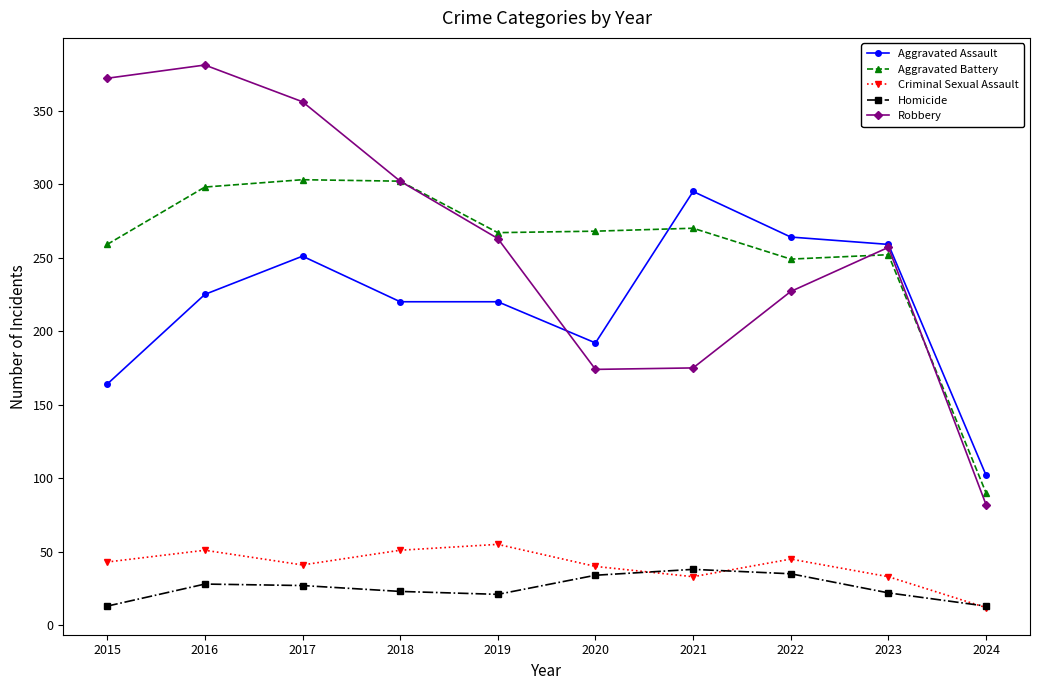

What is the approximate value of Aggravated Assault at 2020, to the nearest 50?

200